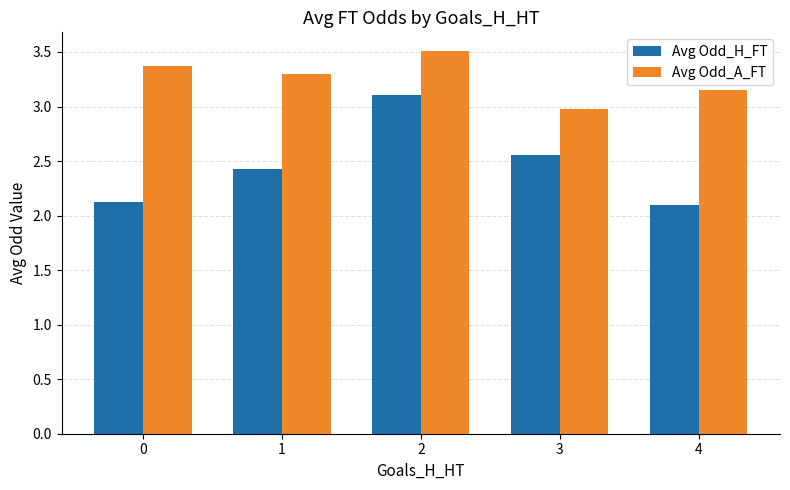

What is the minimum value for Avg Odd_A_FT?

3.0